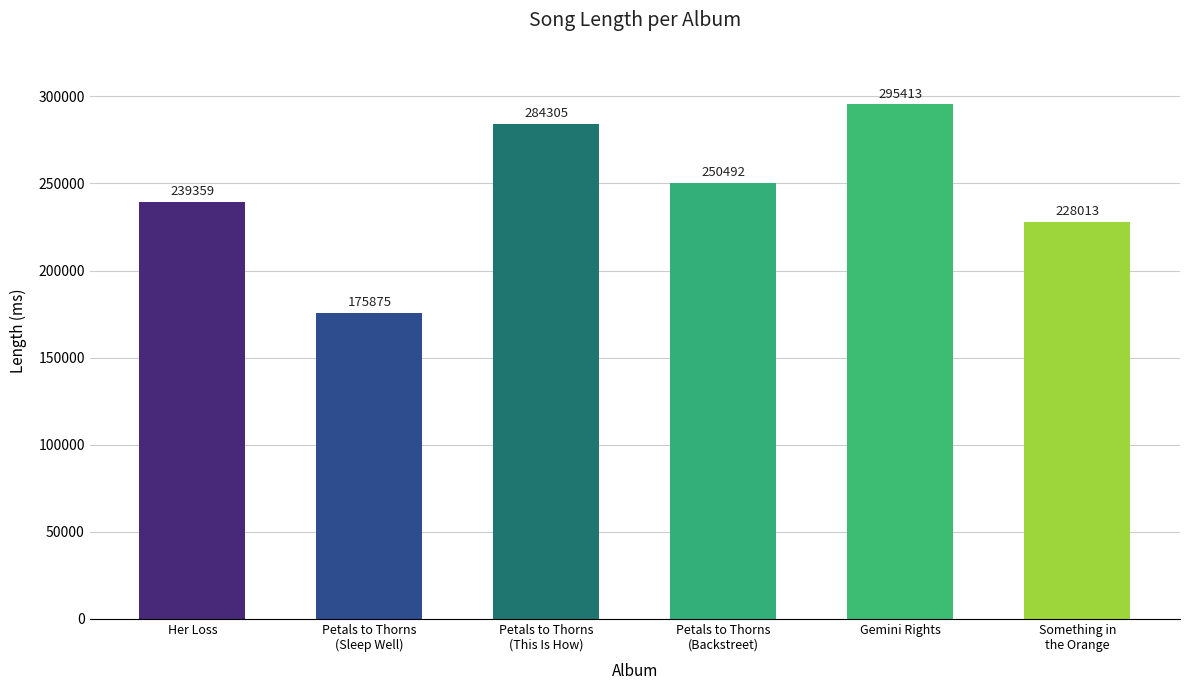

Reading left to right, transcribe all the data shown in this chart.

239359	175875	284305	250492	295413	228013